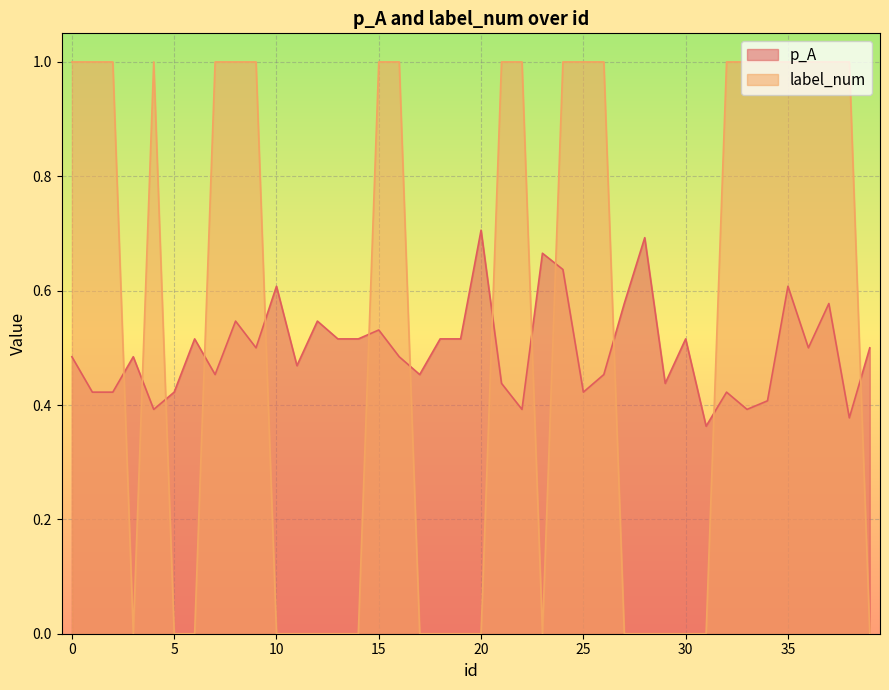

Which has a higher value, 8 or 24?

24